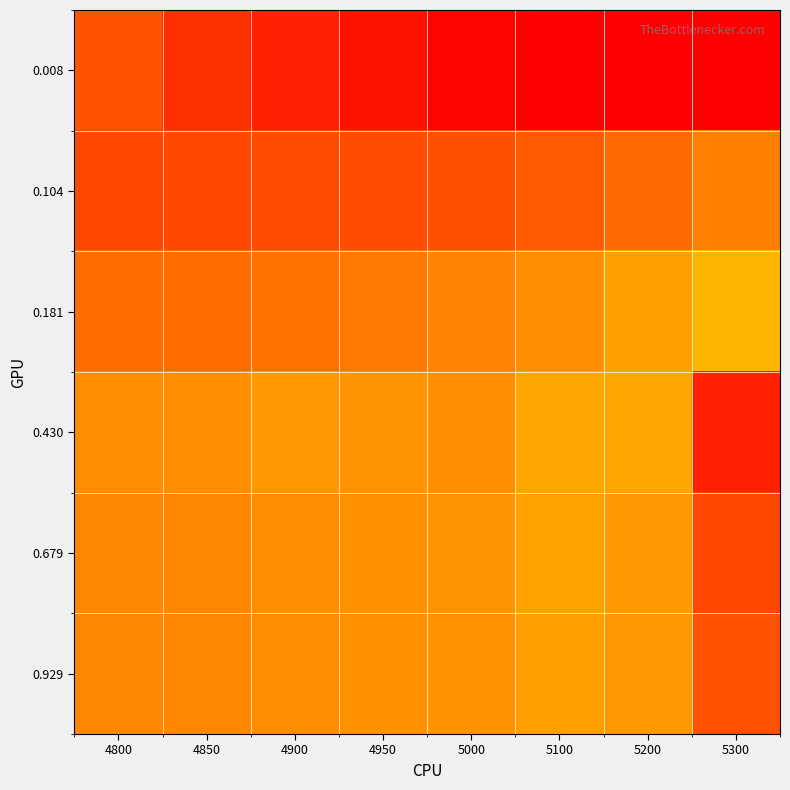

Reading left to right, extract all data points from this chart.

0.008: 4800=0.2	4850=0.2	4900=0.2	4950=0.2	5000=0.1	5100=1.0	5200=1.0	5300=1.0
0.104: 4800=0.2	4850=0.2	4900=0.2	4950=0.2	5000=0.2	5100=0.2	5200=0.2	5300=0.3
0.181: 4800=0.2	4850=0.2	4900=0.2	4950=0.3	5000=0.3	5100=0.3	5200=0.3	5300=0.3
0.430: 4800=0.3	4850=0.3	4900=0.3	4950=0.3	5000=0.3	5100=0.3	5200=0.3	5300=0.2
0.679: 4800=0.3	4850=0.3	4900=0.3	4950=0.3	5000=0.3	5100=0.3	5200=0.3	5300=0.2
0.929: 4800=0.3	4850=0.3	4900=0.3	4950=0.3	5000=0.3	5100=0.3	5200=0.3	5300=0.2